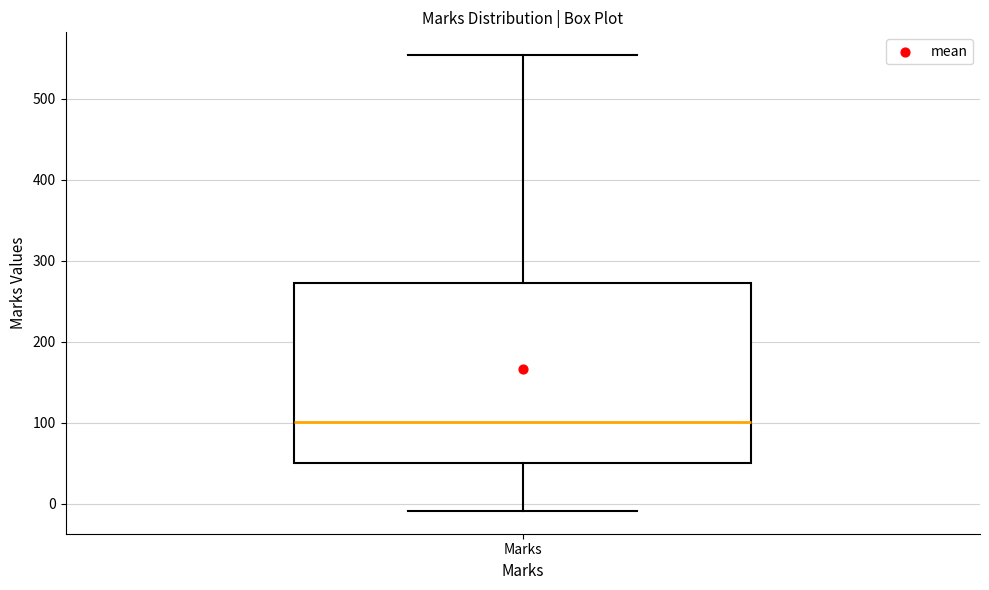

Transcribe this box plot: give where the median line is, the range the box spans, and where the two whiskers end, as read against the y-axis. The values are not printed on the chart, so give them approximately, as read against the axis.

median 100, box 50 to 270, whiskers -10 to 550